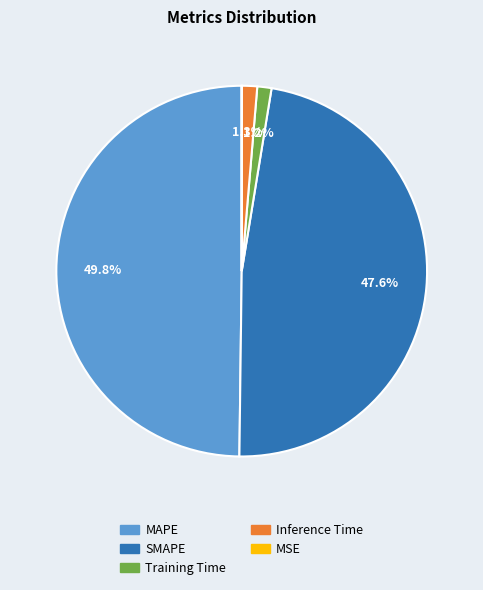

Does SMAPE represent more than half of the total?

No